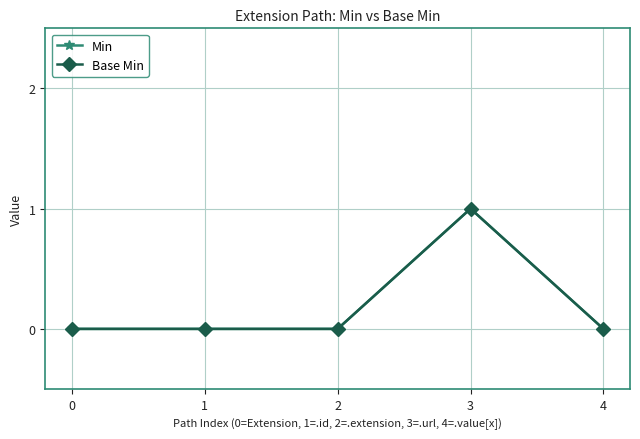

Is this an area chart (filled region under the line)?

No